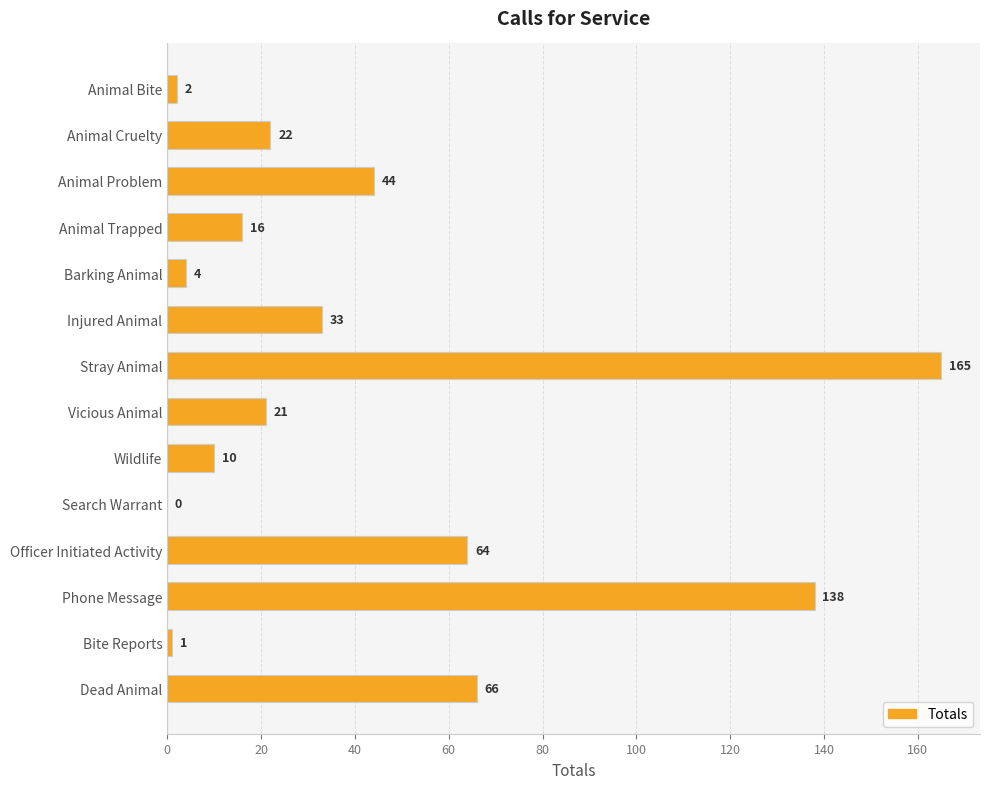

What is the average value?

42